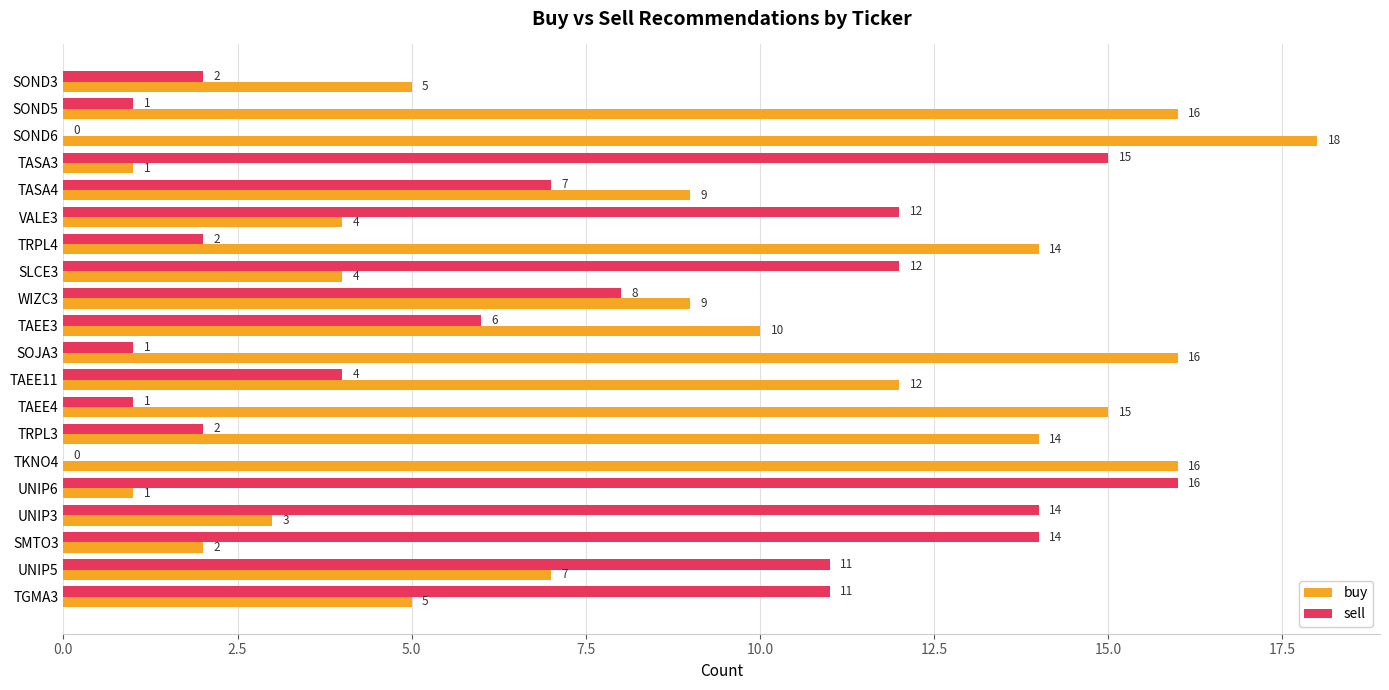

How many data points does each series have?

20